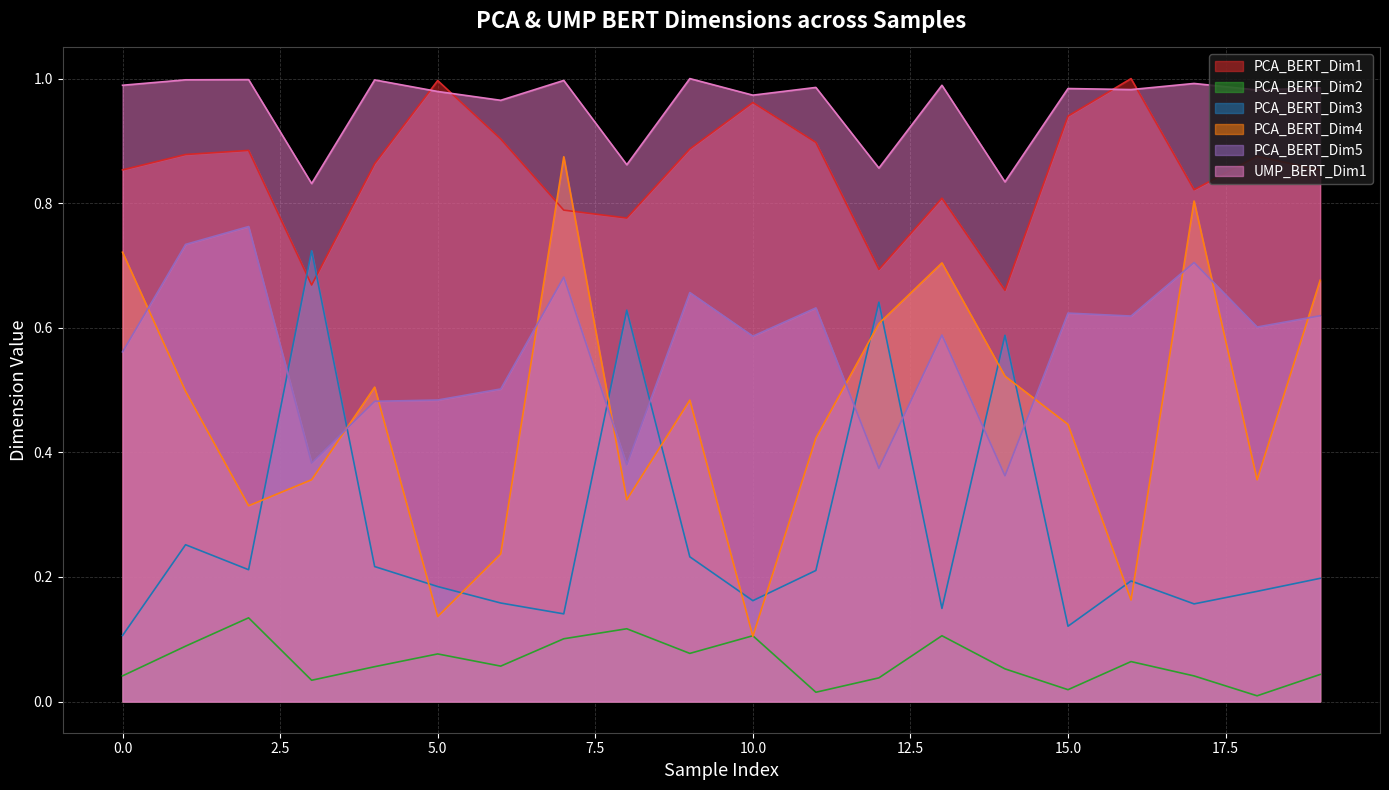

True or false: PCA_BERT_Dim2 has more than 0 interior local peaks.

True